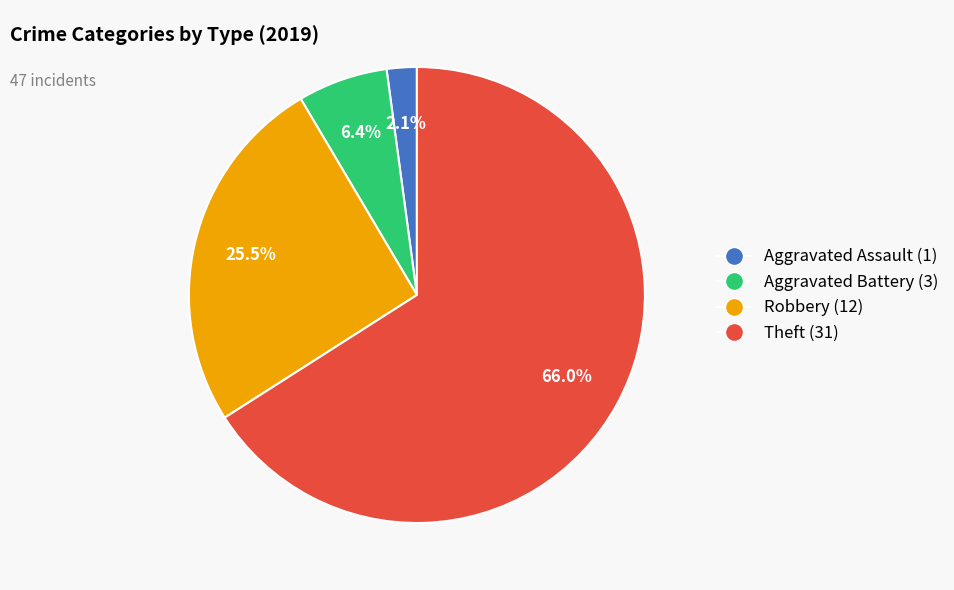

How much of the chart is everything except Robbery (12)?

74.5%